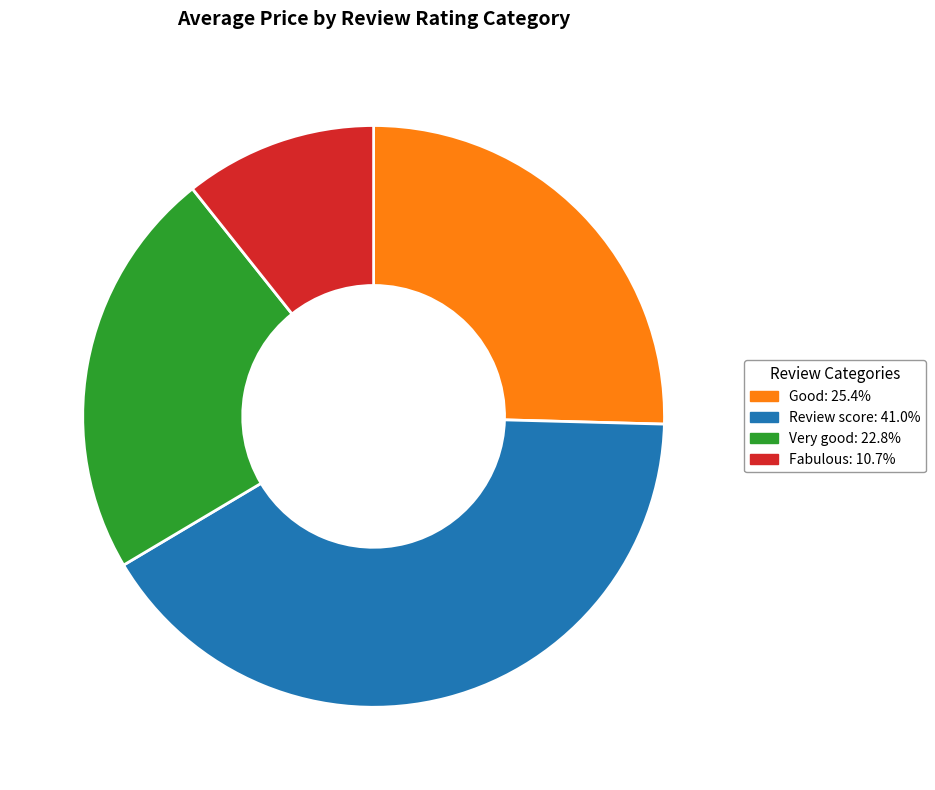

Is the sum of Review score: 41.0% and Fabulous: 10.7% greater than half?

Yes